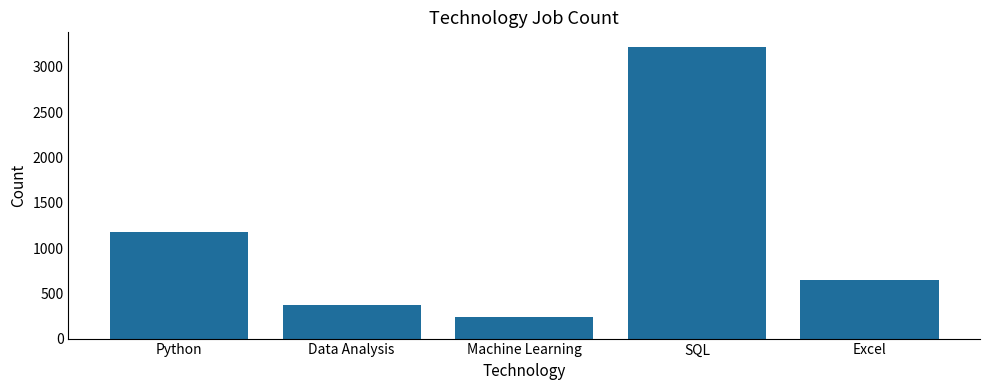

Which has a higher value, Python or SQL?

SQL